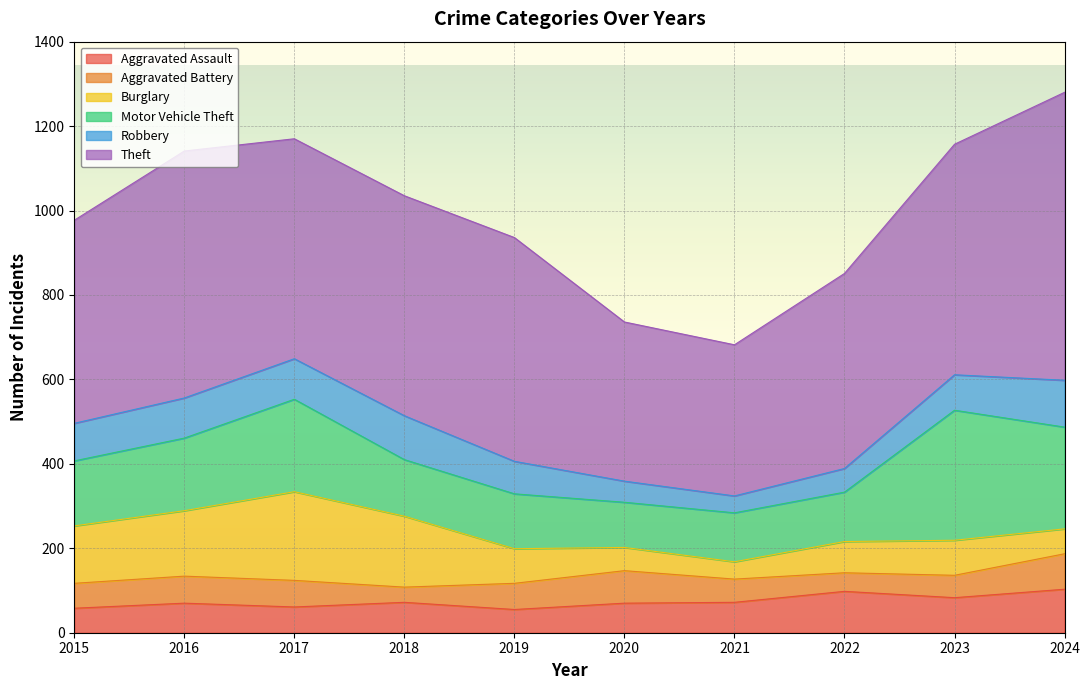

What is the total value across all series at 2018?

1035